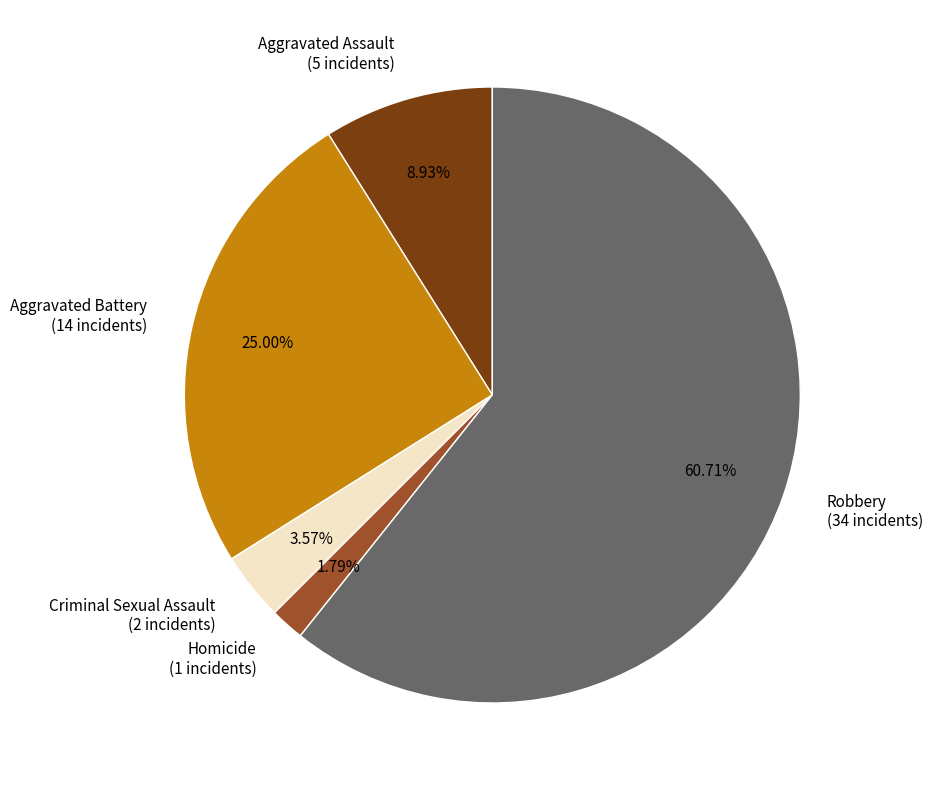

How many slices are in this pie chart?

5